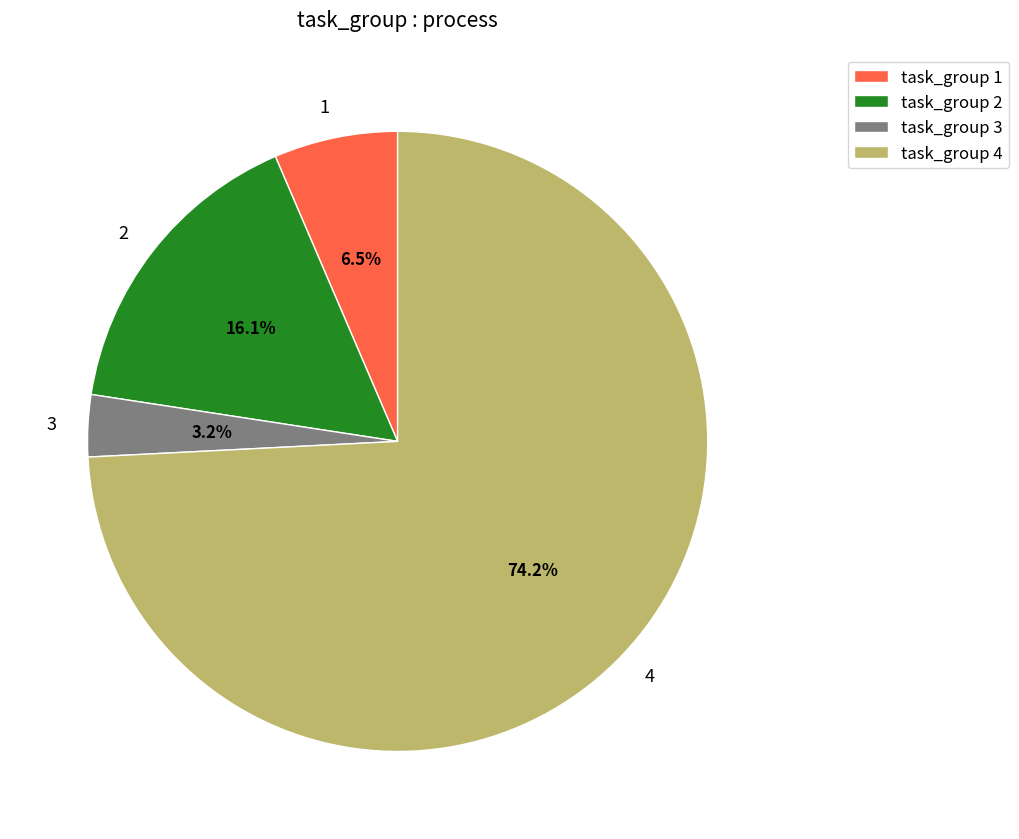

What is the ratio of the value at 4 to the value at 2?

4.6